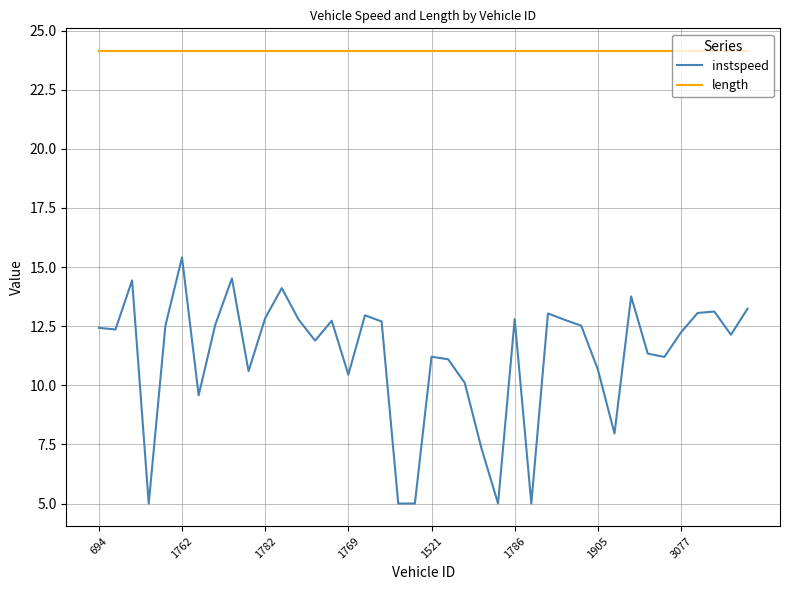

How many lines are shown in the chart?

2